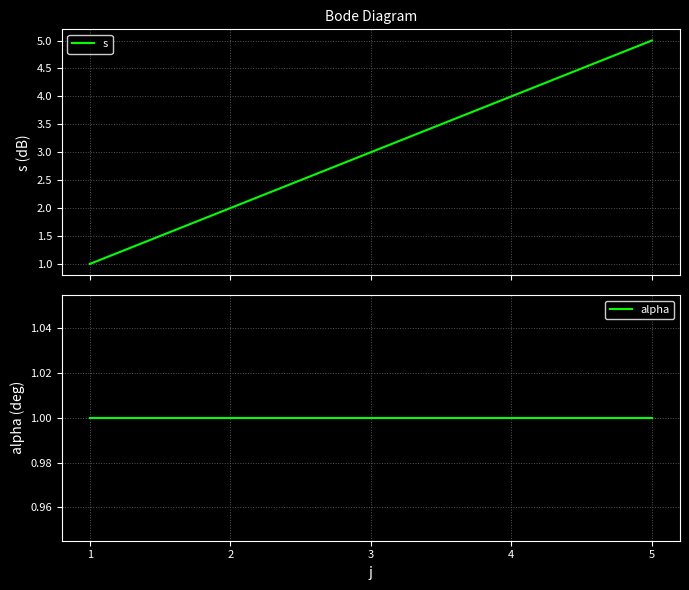

True or false: s and alpha intersect in this chart.

False